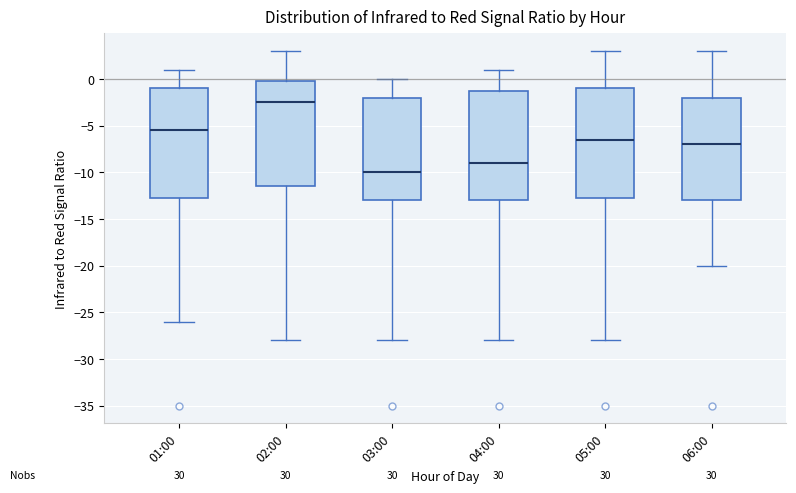

Reading left to right, read every box against the y-axis: the position of its median line, the range the box covers, and the ends of its whiskers. The values are not printed on the chart, so give them approximately, as read against the axis.

01:00: median -5.5, box -12.5 to -1.0, whiskers -26.0 to 1.0
02:00: median -2.5, box -11.5 to 0.0, whiskers -28.0 to 3.0
03:00: median -10.0, box -13.0 to -2.0, whiskers -28.0 to 0.0
04:00: median -9.0, box -13.0 to -1.0, whiskers -28.0 to 1.0
05:00: median -6.5, box -12.5 to -1.0, whiskers -28.0 to 3.0
06:00: median -7.0, box -13.0 to -2.0, whiskers -20.0 to 3.0